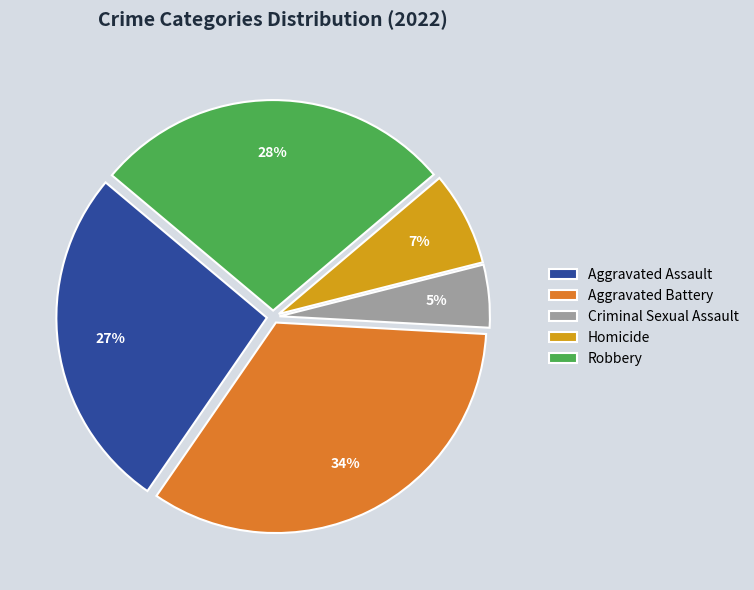

What is the smallest slice in the pie chart?

Criminal Sexual Assault